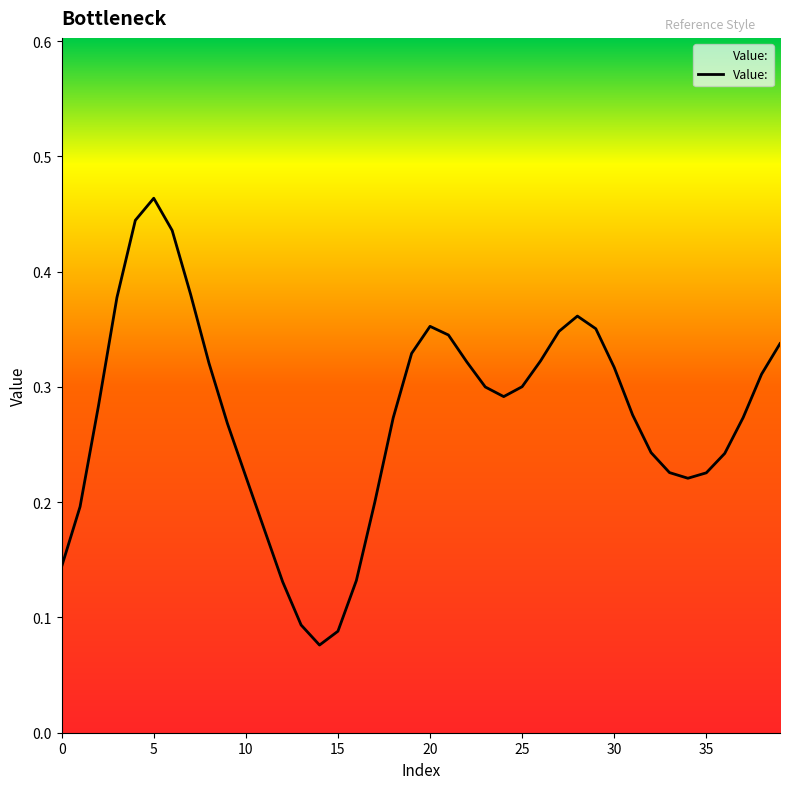

Reading left to right, extract all data points from this chart.

0.1	0.2	0.3	0.4	0.4	0.5	0.4	0.4	0.3	0.3	0.2	0.2	0.1	0.1	0.1	0.1	0.1	0.2	0.3	0.3	0.4	0.3	0.3	0.3	0.3	0.3	0.3	0.3	0.4	0.4	0.3	0.3	0.2	0.2	0.2	0.2	0.2	0.3	0.3	0.3